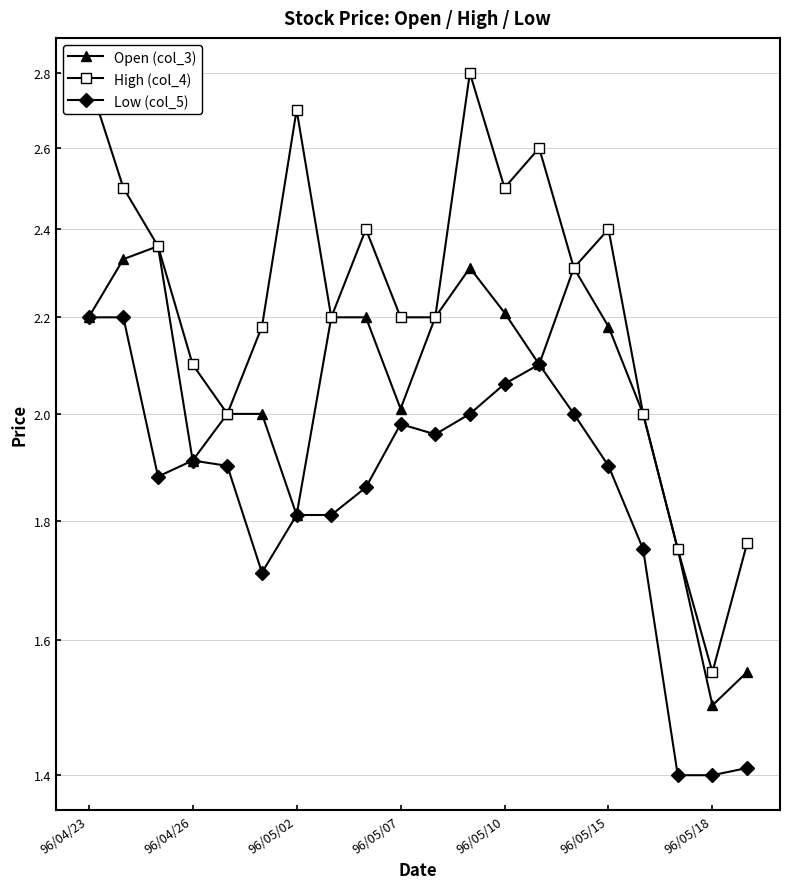

Which category has the lowest value in the High (col_4) series?

96/05/18